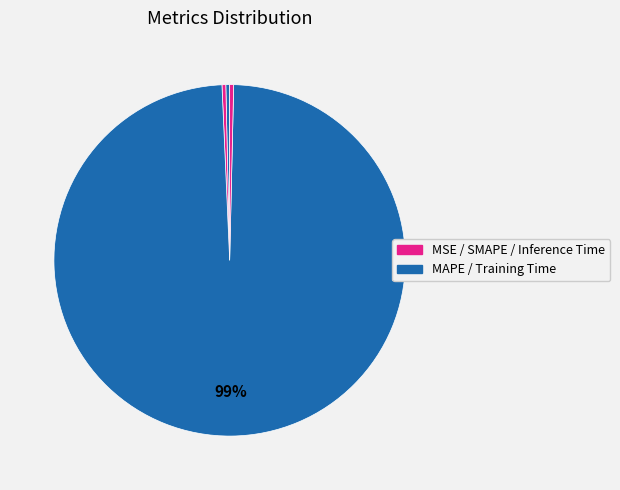

Count the number of slices in the pie.

5